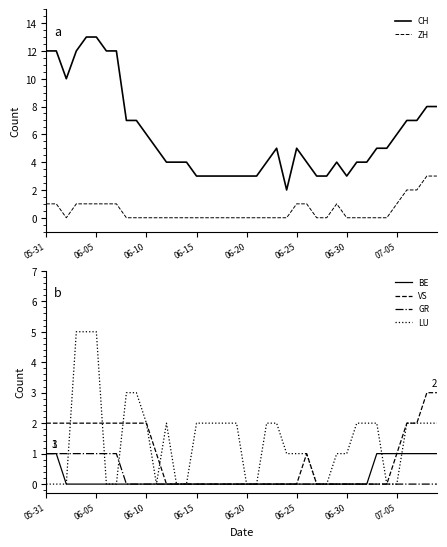

True or false: BE has a value of 0 at 06-20.

True